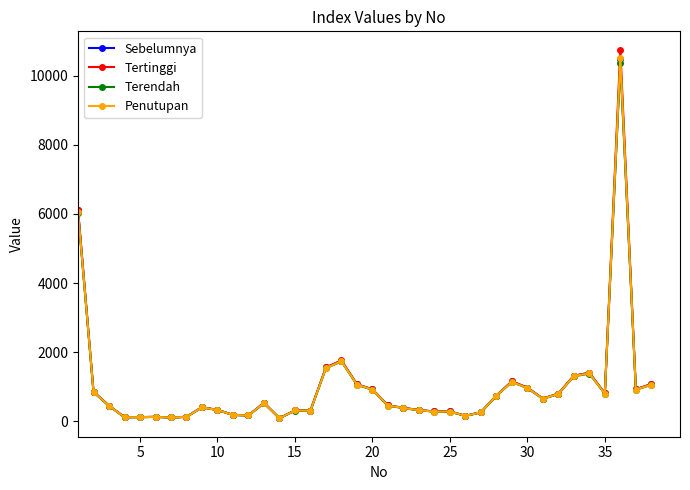

What is the average value of the Tertinggi series?

1016.1